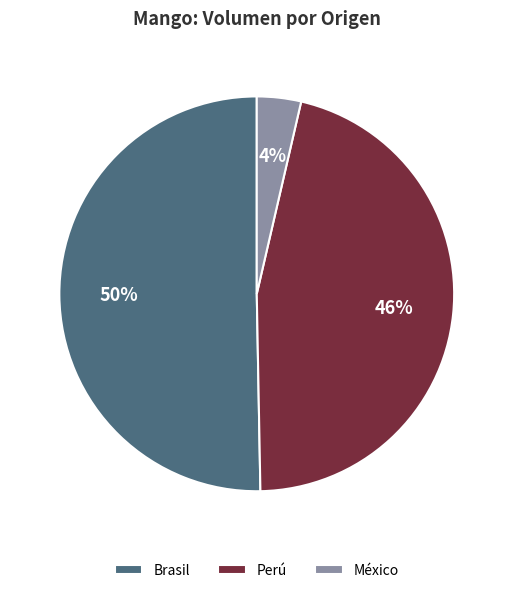

What is the majority slice?

Brasil